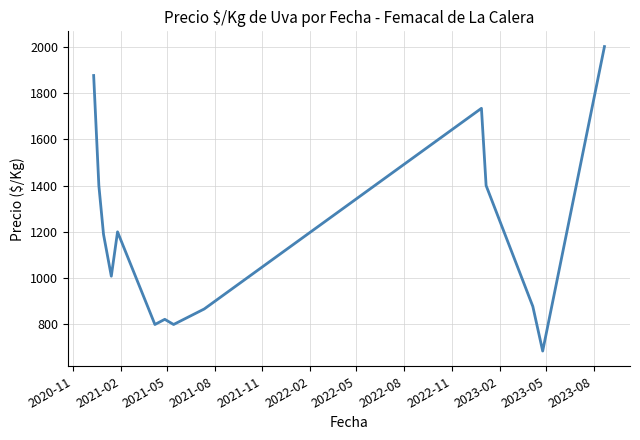

What is the difference between the maximum and minimum values?

1314.7